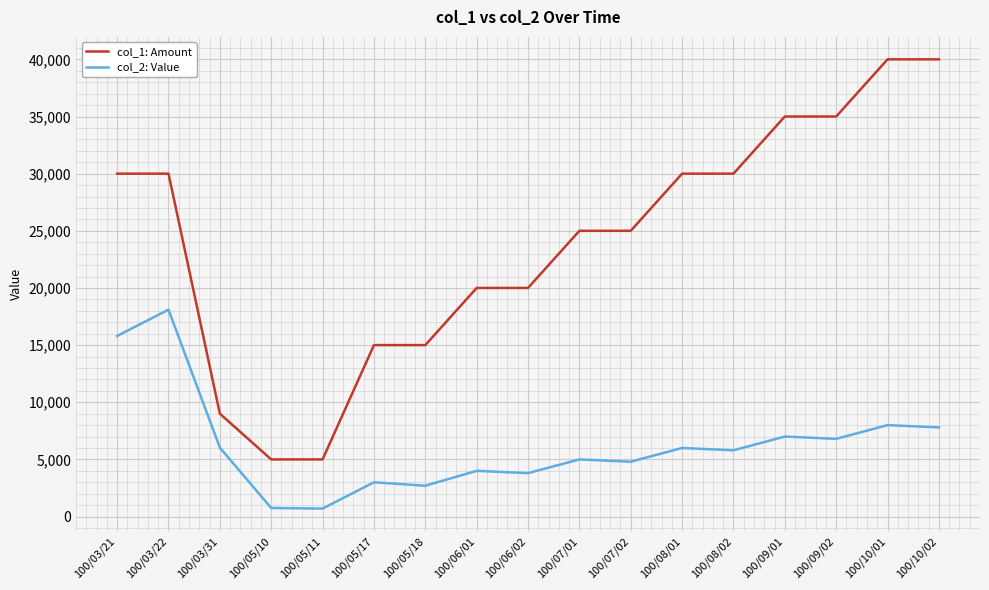

How many lines are shown in the chart?

2